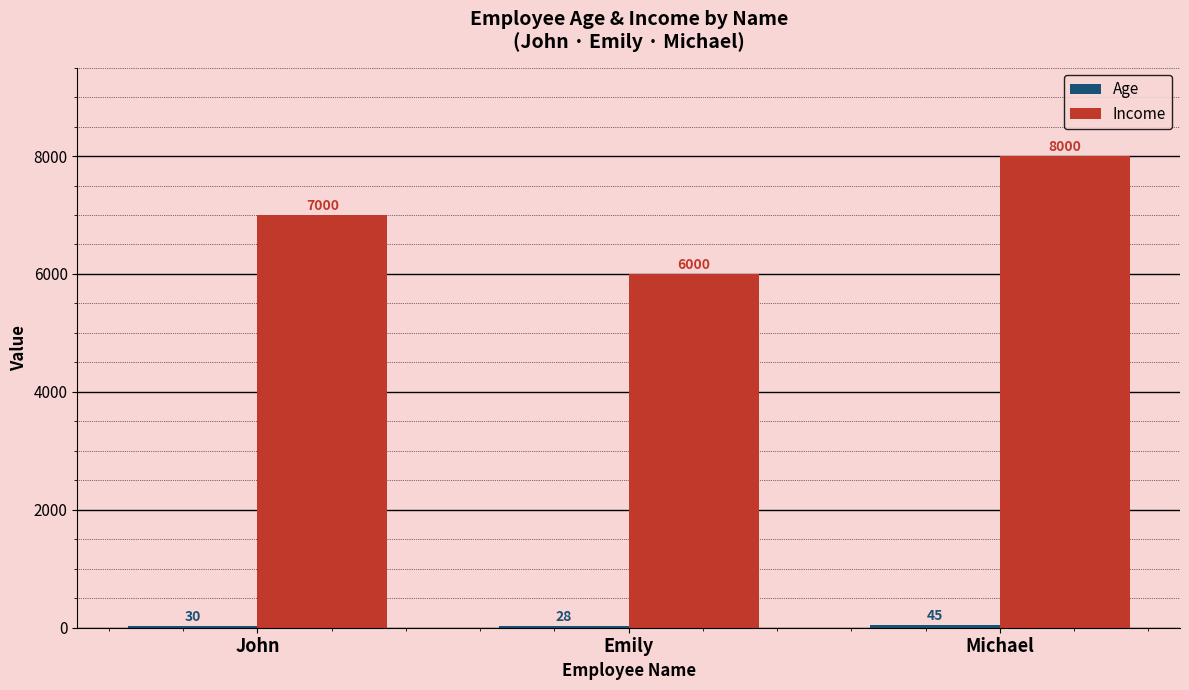

True or false: Income has a value of 3834 at John.

False